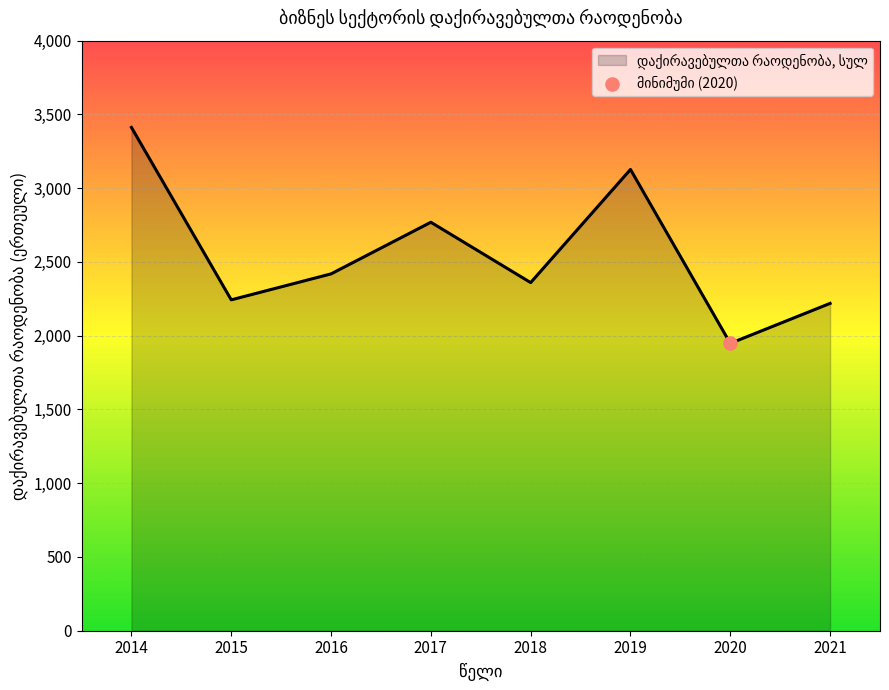

Approximately how many times larger is the value at 2021 compared to 2015?

1.0